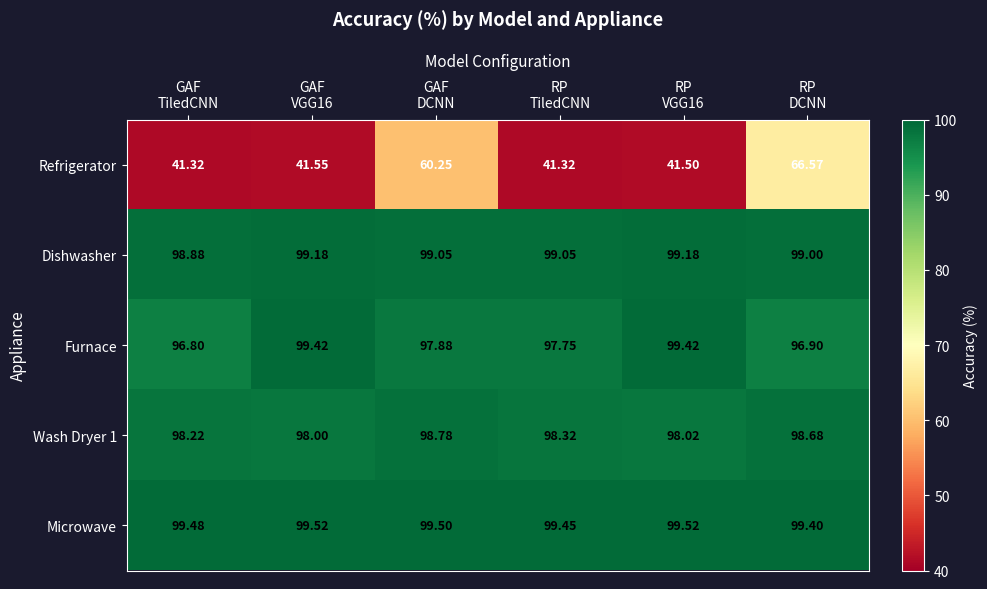

Which series changed the most between GAF
DCNN and RP
DCNN?

Refrigerator